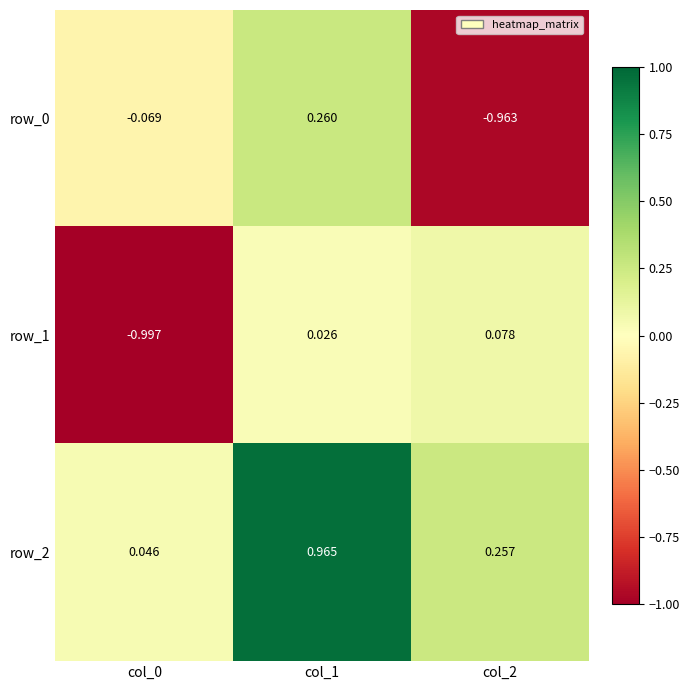

Between col_1 and col_2, which series saw the biggest shift?

row_0